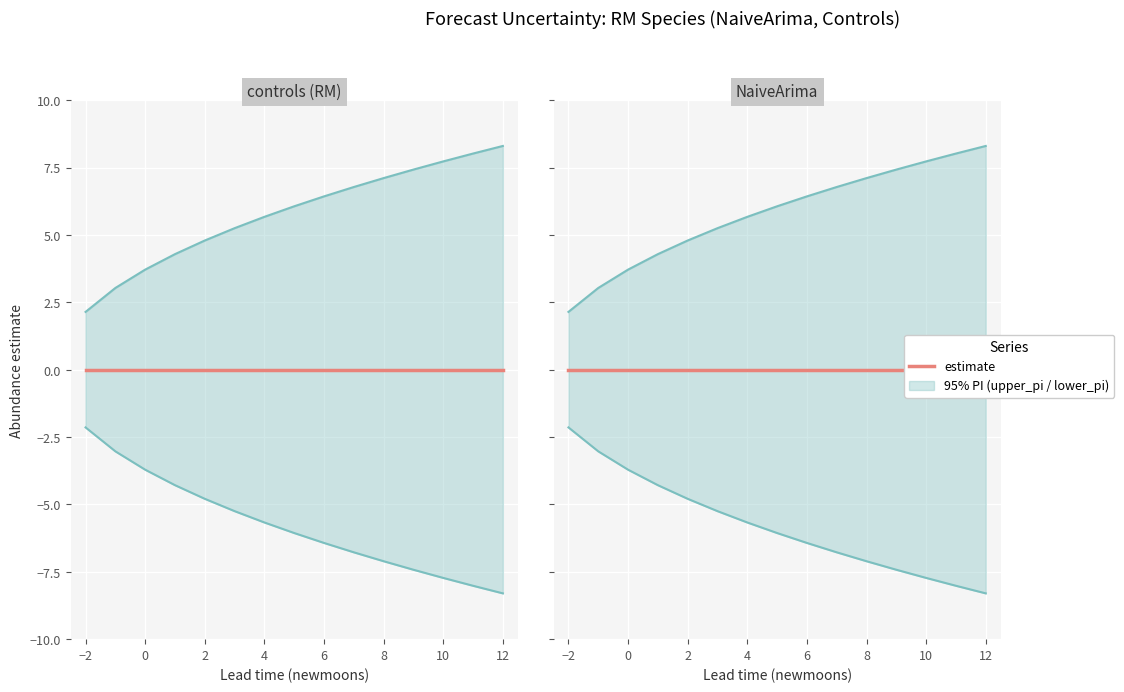

Reading right to left, list all the values displayed in this chart.

estimate: 0.0	0.0	0.0	0.0	0.0	0.0	0.0	0.0	0.0	0.0	0.0	0.0	0.0	0.0	0.0
upper_pi: 8.3	8.0	7.7	7.4	7.1	6.8	6.4	6.1	5.7	5.2	4.8	4.3	3.7	3.0	2.1
lower_pi: -8.3	-8.0	-7.7	-7.4	-7.1	-6.8	-6.4	-6.1	-5.7	-5.2	-4.8	-4.3	-3.7	-3.0	-2.1